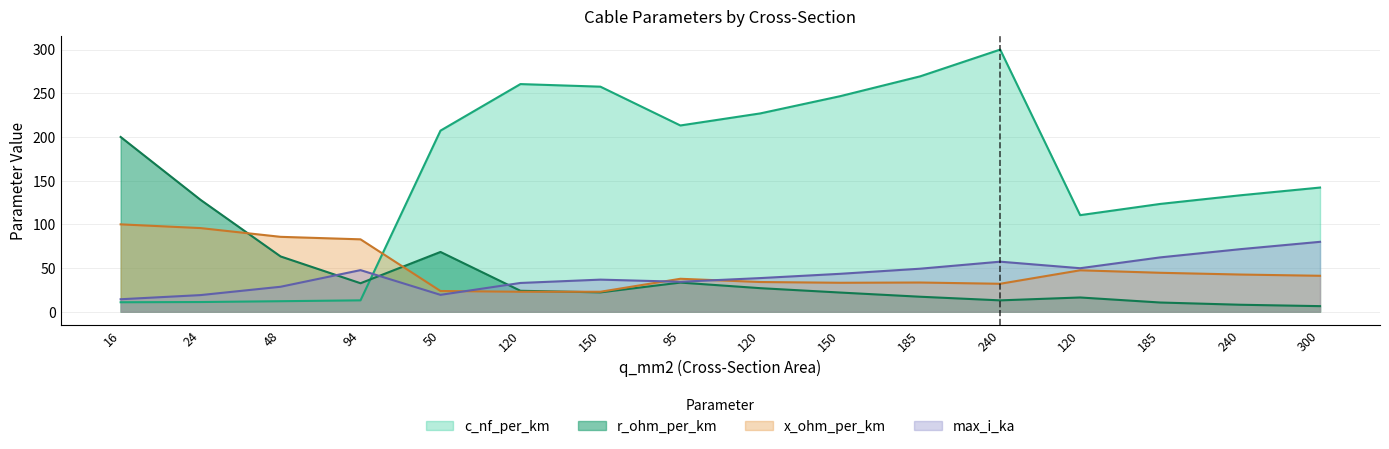

Reading right to left, what are all the values shown in this chart?

c_nf_per_km: 142.1	133.2	123.4	110.5	300.0	269.4	246.7	227.0	213.2	257.6	260.5	207.2	13.0	12.0	11.1	10.9
x_ohm_per_km: 41.1	42.6	44.6	47.4	32.0	33.4	33.1	34.0	37.7	22.9	22.9	23.7	82.9	85.7	95.7	100.0
max_i_ka: 80.0	71.6	62.2	49.8	57.3	49.3	43.4	38.5	34.3	36.7	32.9	19.3	47.6	28.6	19.0	14.3
r_ohm_per_km: 6.4	8.0	10.5	16.3	13.0	17.2	22.0	27.0	33.4	22.2	24.0	68.4	32.6	63.3	128.0	200.0